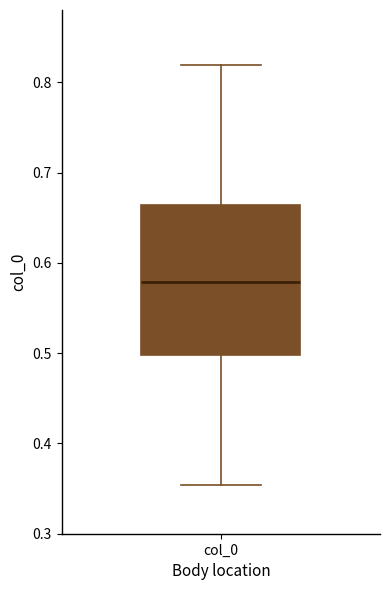

Read this box plot against the y-axis: the position of the median line, the range covered by the box, and the ends of both whiskers. The values are not printed on the chart, so give them approximately, as read against the axis.

median 0.58, box 0.50 to 0.66, whiskers 0.35 to 0.82